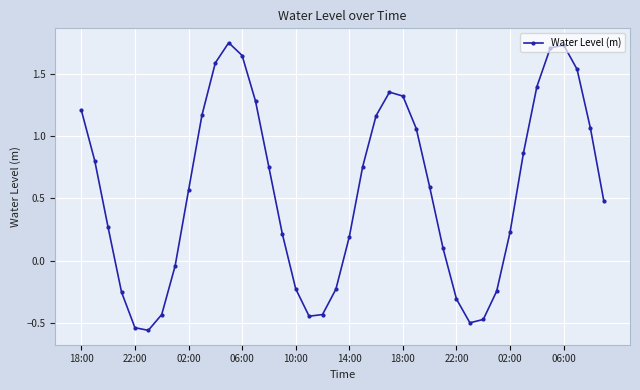

How many points are higher than both their immediate neighbors (excluding endpoints)?

3